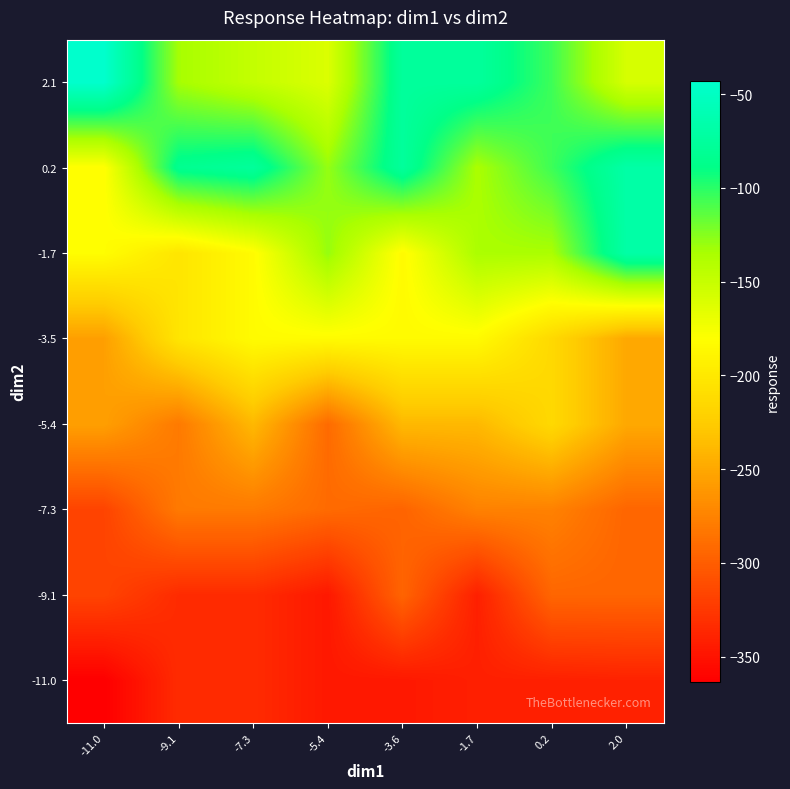

What is the total value across all series at 0.2?

-1686.6